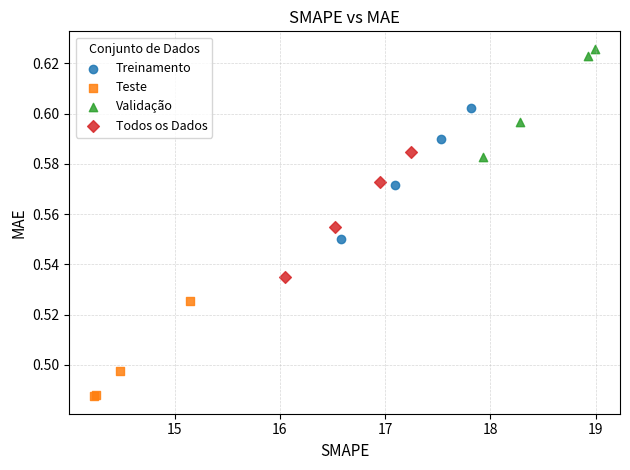

Which series has the largest Y range (max minus min)?

Treinamento